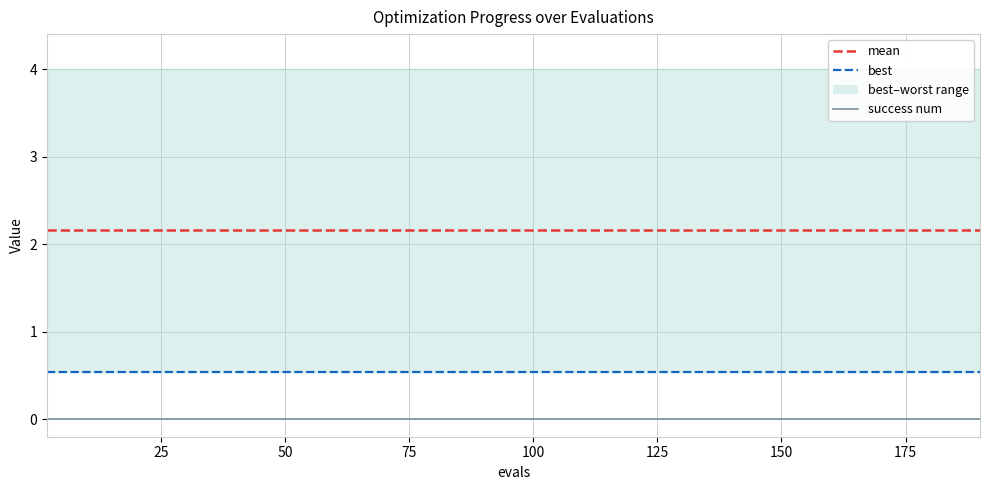

Is it true that mean equals 2.2 at 150?

True